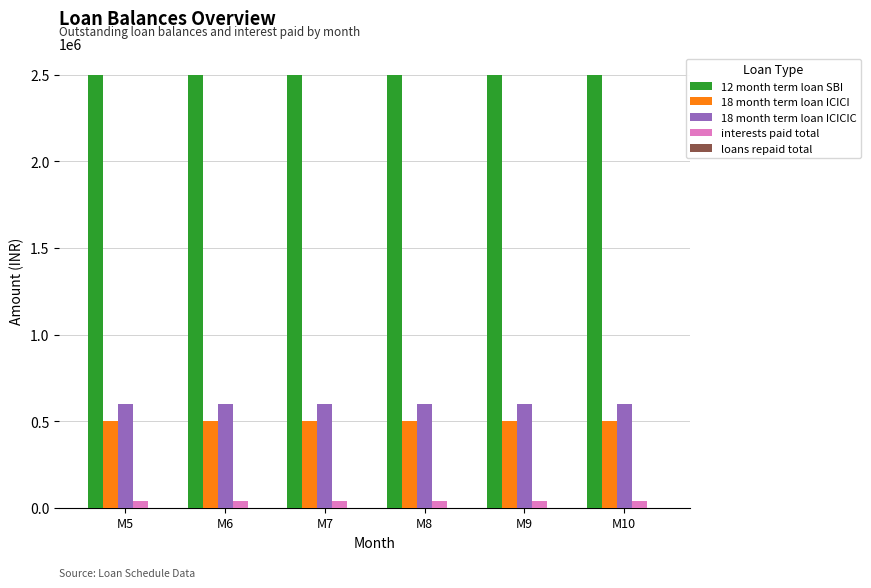

The value of 18 month term loan ICICIC at M6 is 600000. True or false?

True